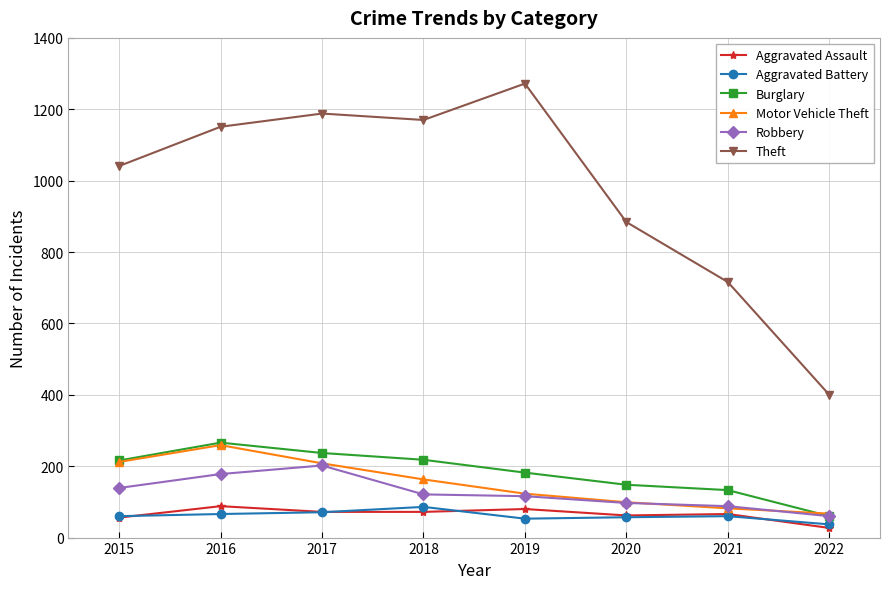

What is the difference between the highest and lowest values at 2021?

656